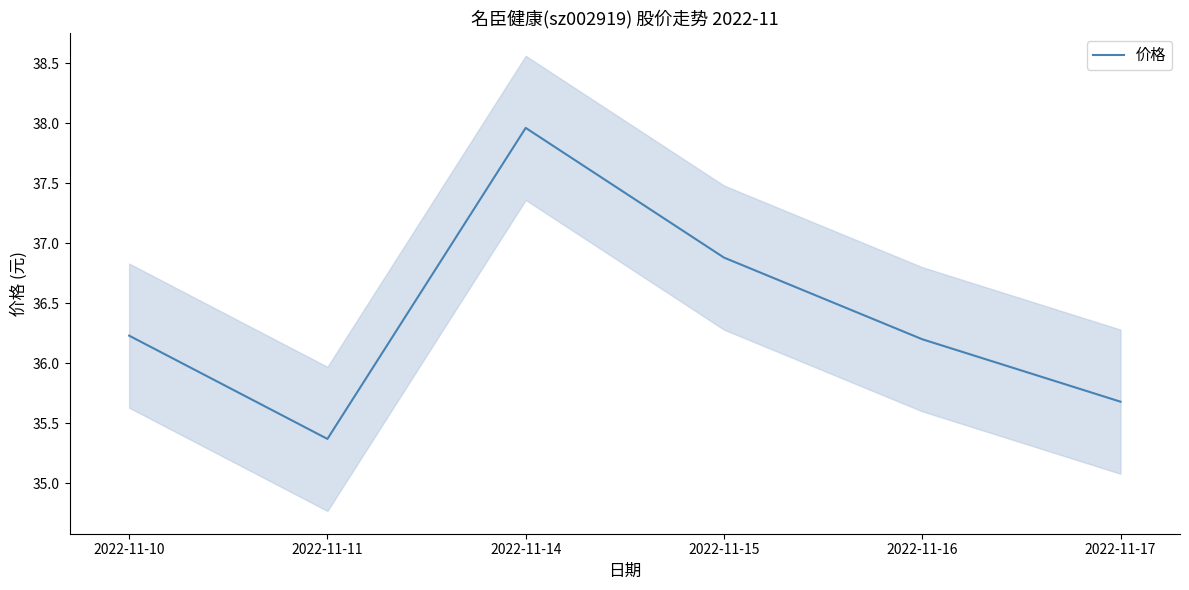

What is the sum of the values at 2022-11-17 and 2022-11-11?

71.0